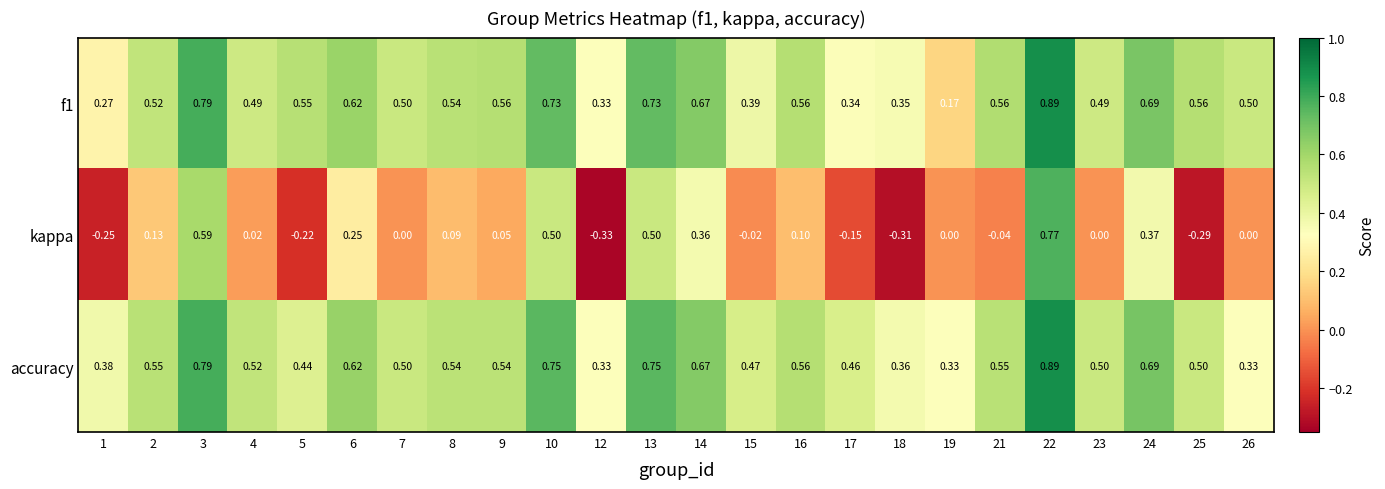

Which series has the largest range (max minus min)?

kappa